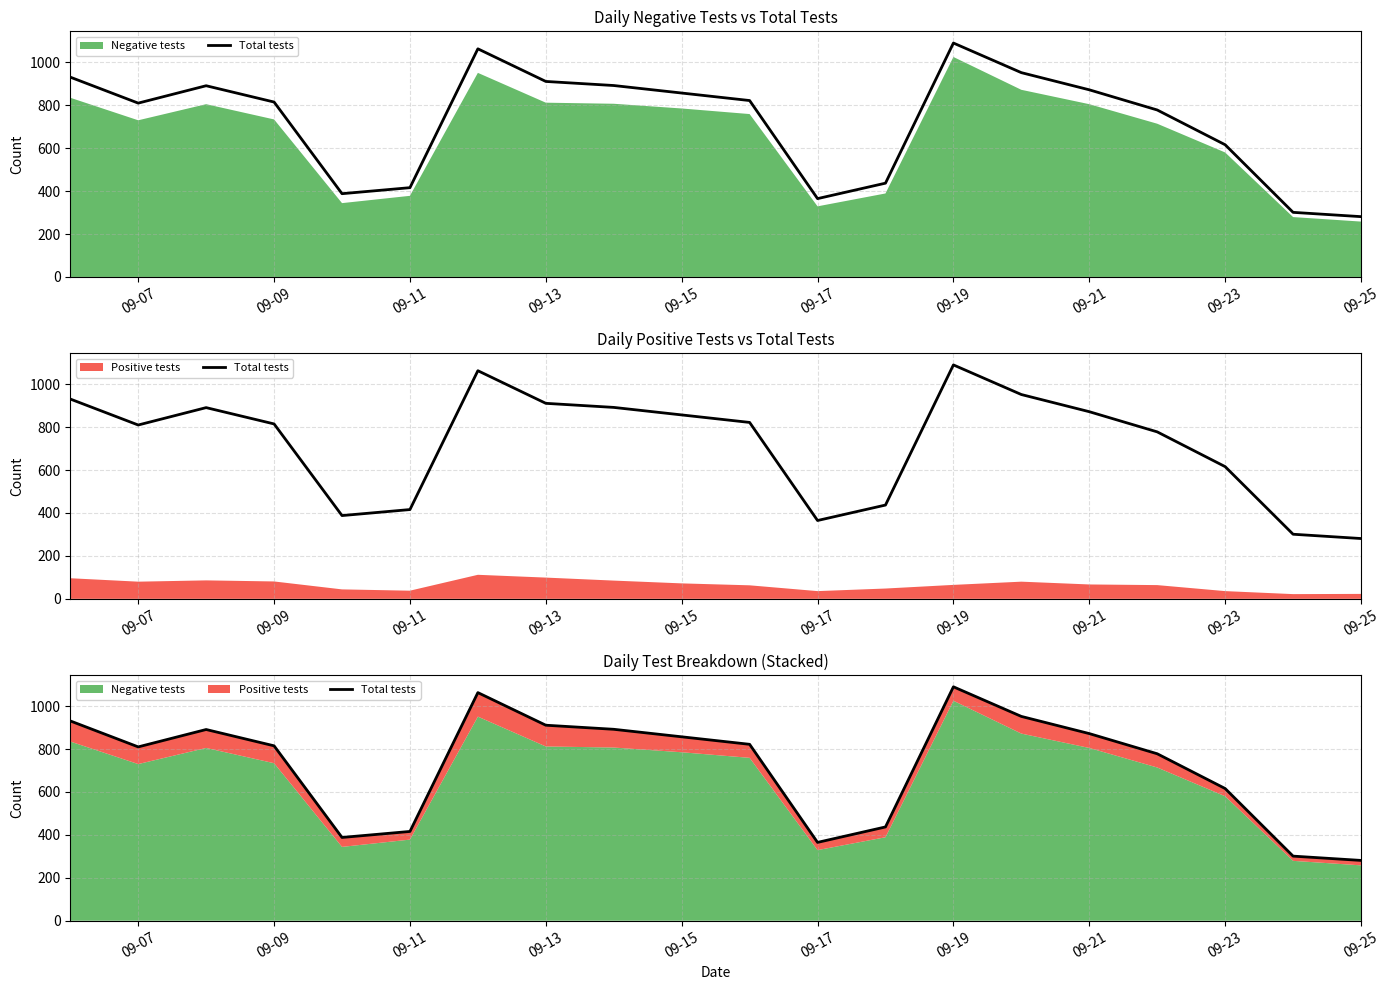

Is it true that the value at 09-13 is 542?

False